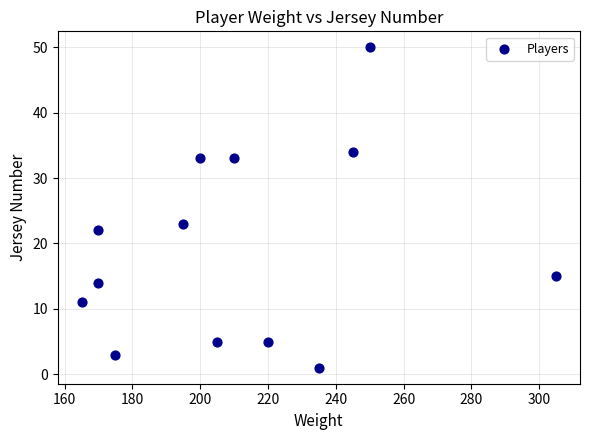

What is the range of Y values (max minus min)?

49